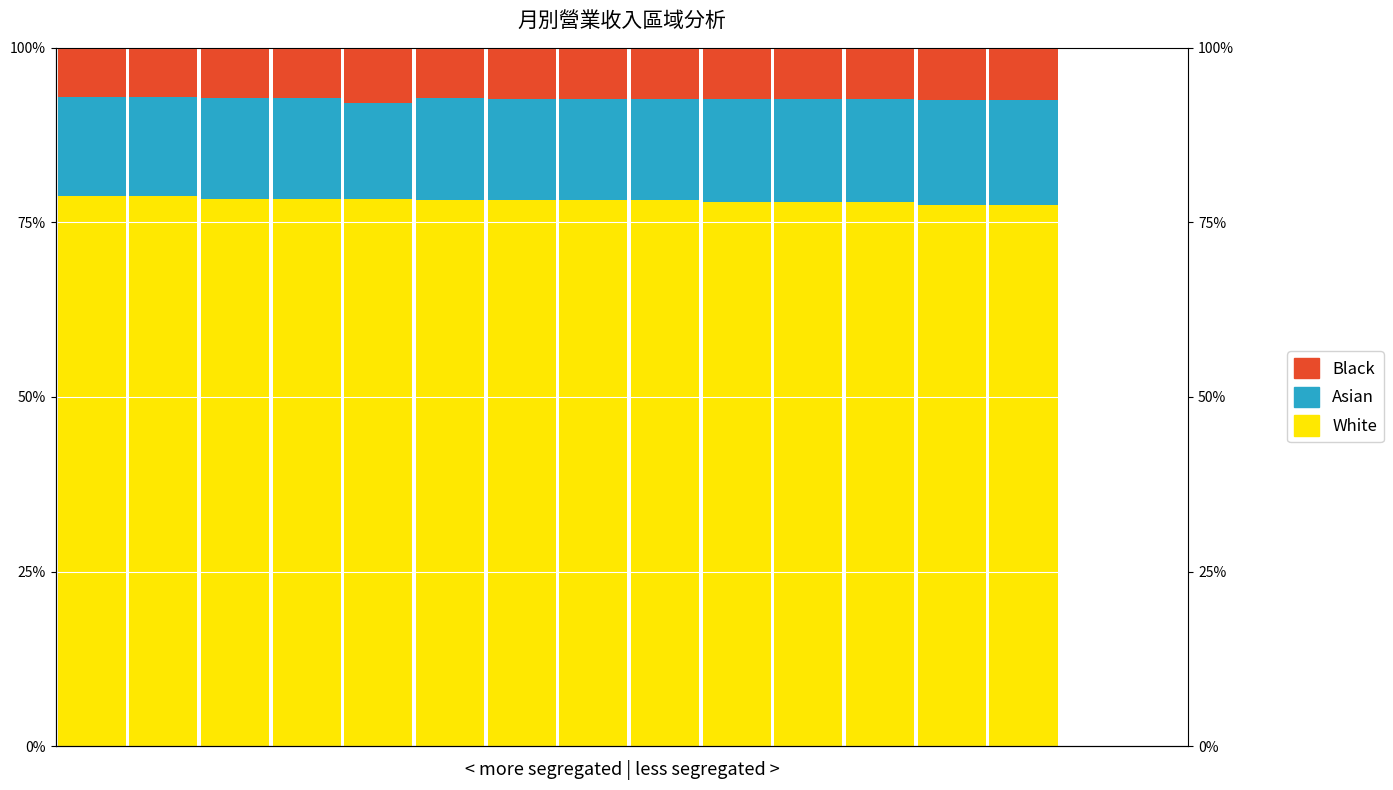

Between 13 and 7, which is larger?

7